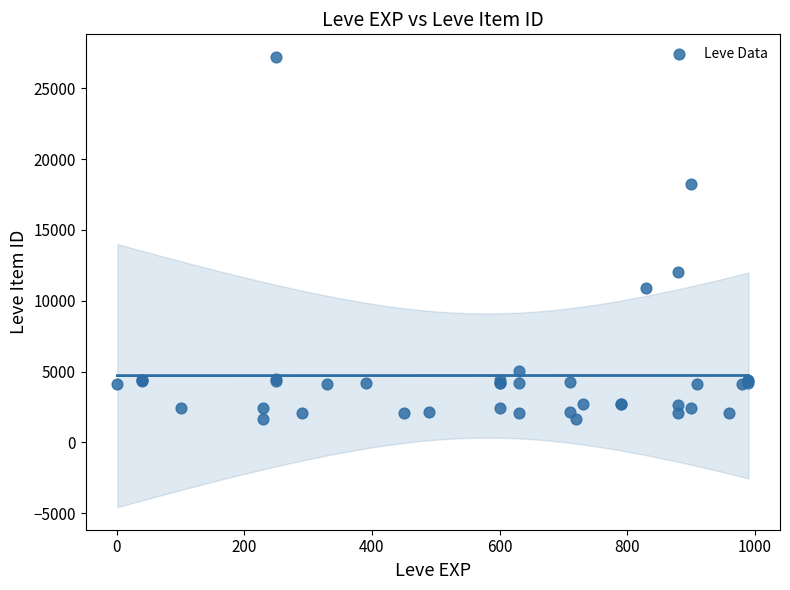

What Y value in the scatter plot is closest to 14448?

12018